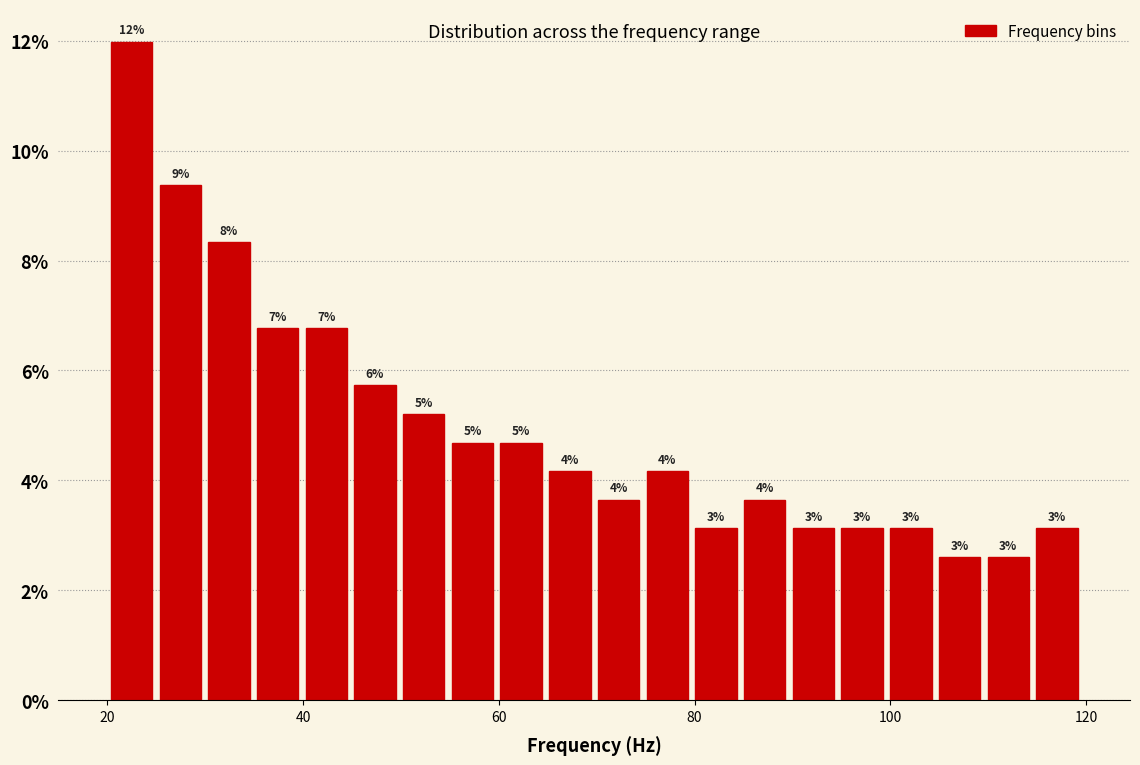

Read against the x-axis, roughly where is the centre of the tallest bar?

22